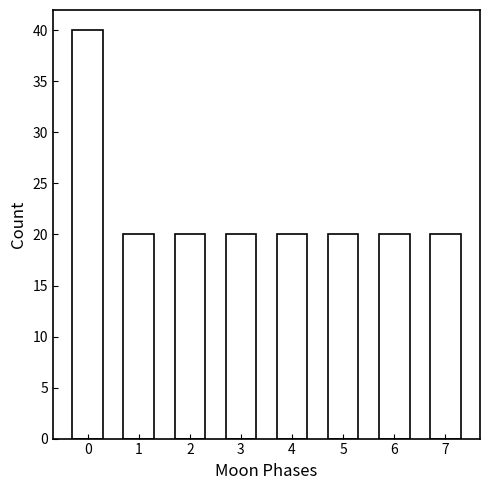

Reading left to right, list all the values displayed in this chart.

40	20	20	20	20	20	20	20